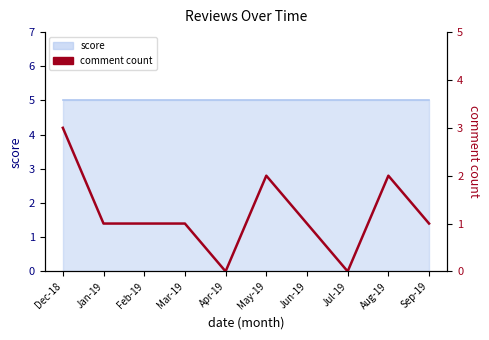

What is the maximum value shown in the chart?

3